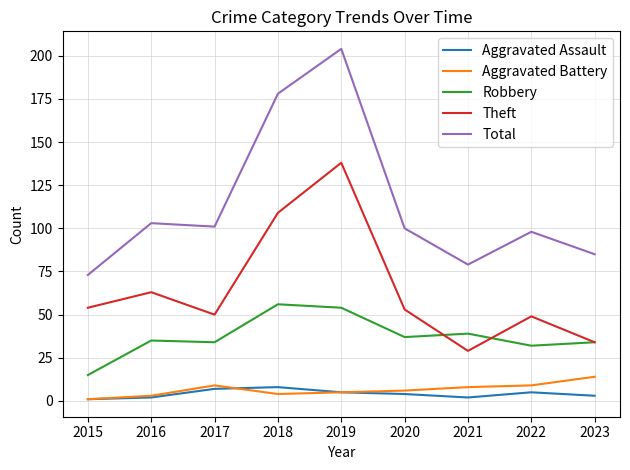

The Total series shows 79 at 2018. True or false?

False